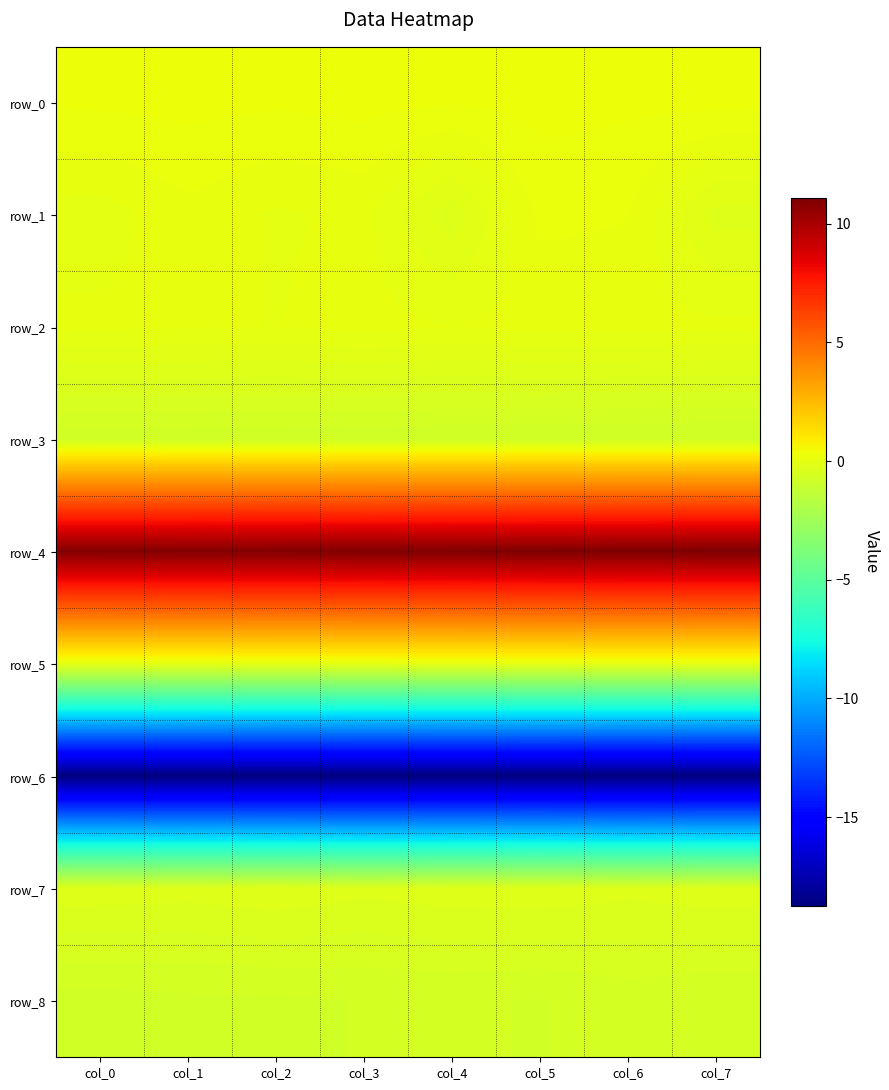

What is the sum of all row_0 values?

2.3